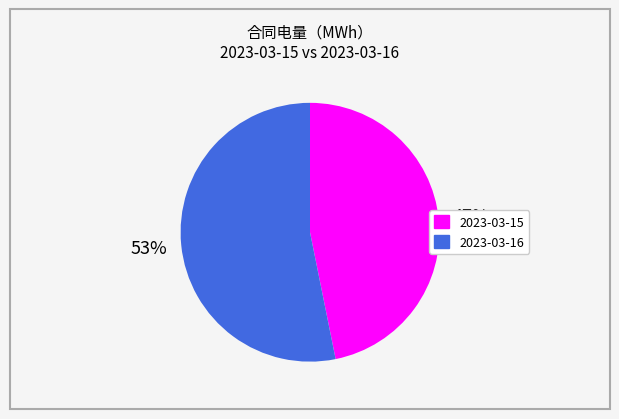

To the nearest percent, what portion does 2023-03-16 represent?

53%